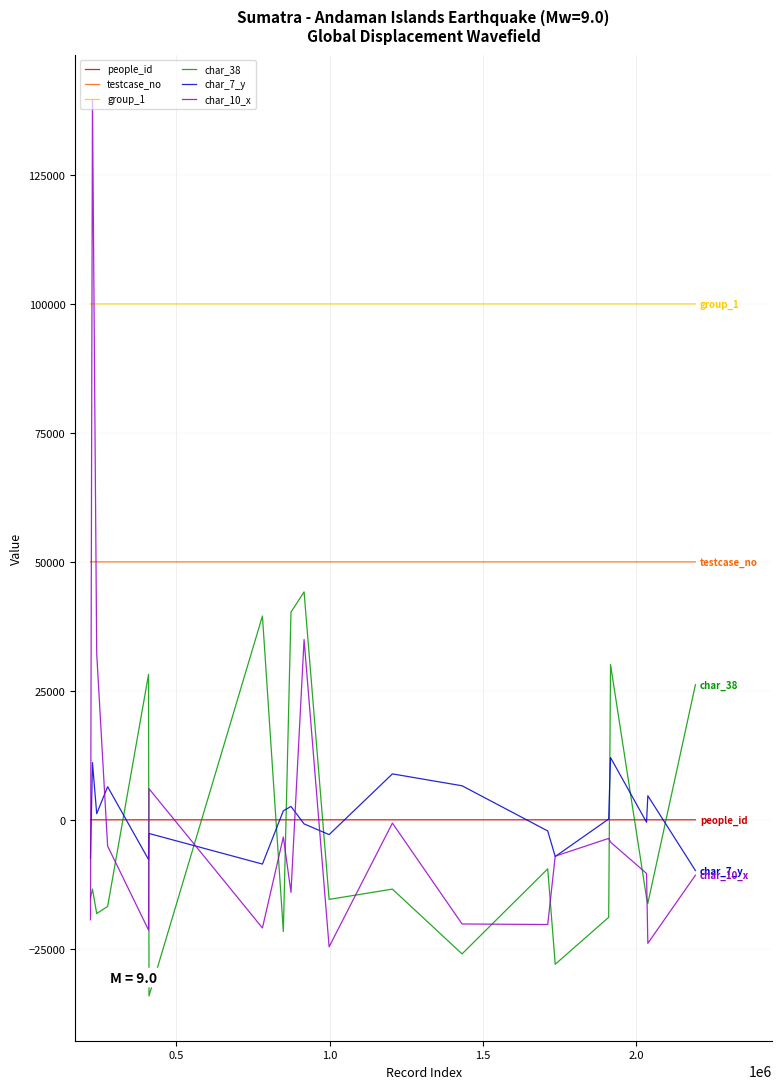

How many lines are shown in the chart?

6